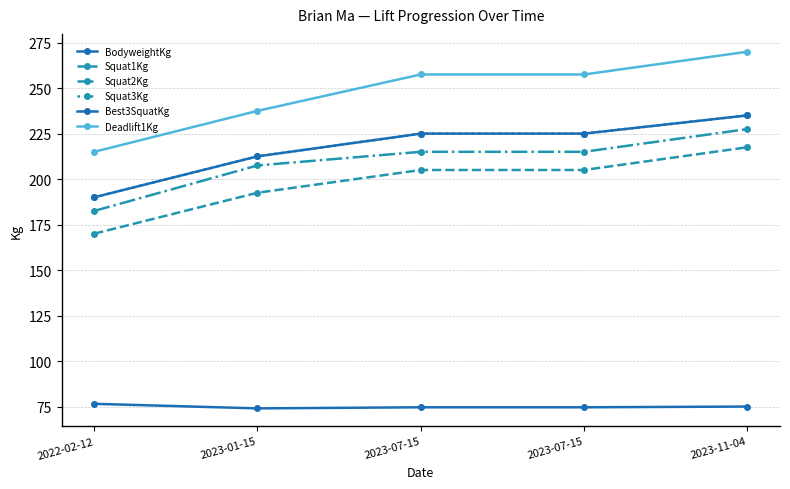

Reading left to right, extract all data points from this chart.

BodyweightKg: 2022-02-12=76.5	2023-01-15=74.0	2023-07-15=74.6	2023-07-15=74.6	2023-11-04=75.0
Squat1Kg: 2022-02-12=170.0	2023-01-15=192.5	2023-07-15=205.0	2023-07-15=205.0	2023-11-04=217.5
Squat2Kg: 2022-02-12=182.5	2023-01-15=207.5	2023-07-15=215.0	2023-07-15=215.0	2023-11-04=227.5
Squat3Kg: 2022-02-12=190.0	2023-01-15=212.5	2023-07-15=225.0	2023-07-15=225.0	2023-11-04=235.0
Best3SquatKg: 2022-02-12=190.0	2023-01-15=212.5	2023-07-15=225.0	2023-07-15=225.0	2023-11-04=235.0
Deadlift1Kg: 2022-02-12=215.0	2023-01-15=237.5	2023-07-15=257.5	2023-07-15=257.5	2023-11-04=270.0